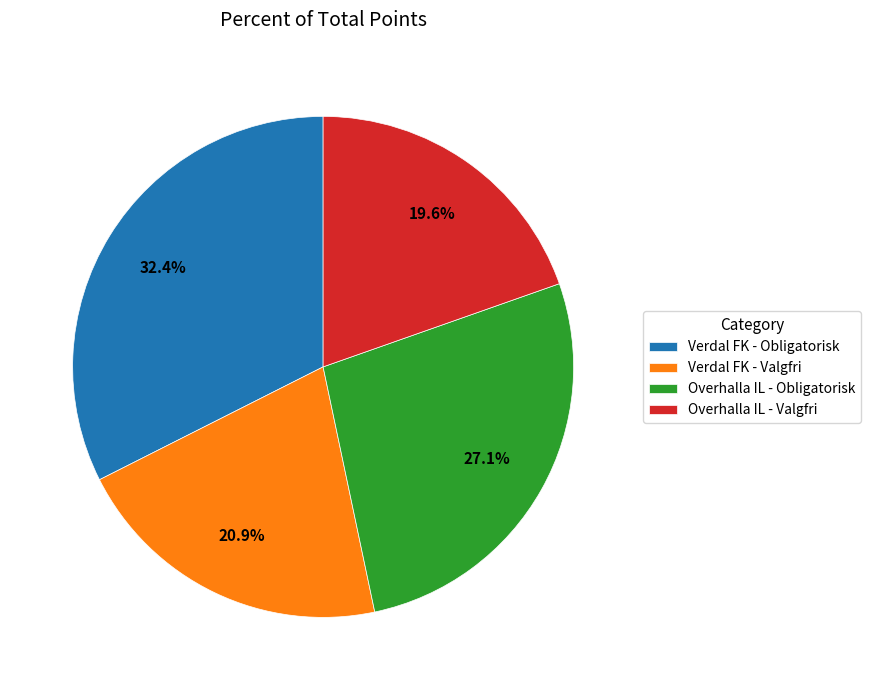

Which slice is the largest?

Verdal FK - Obligatorisk